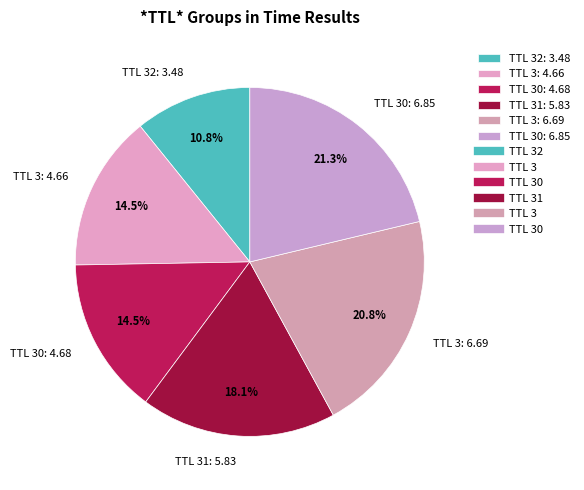

What is the ratio of the value at TTL 30: 4.68 to the value at TTL 30: 6.85?

0.7